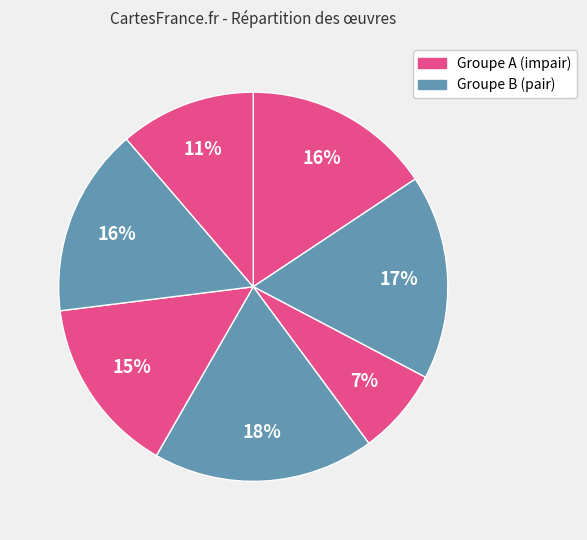

How many segments does this pie chart have?

7